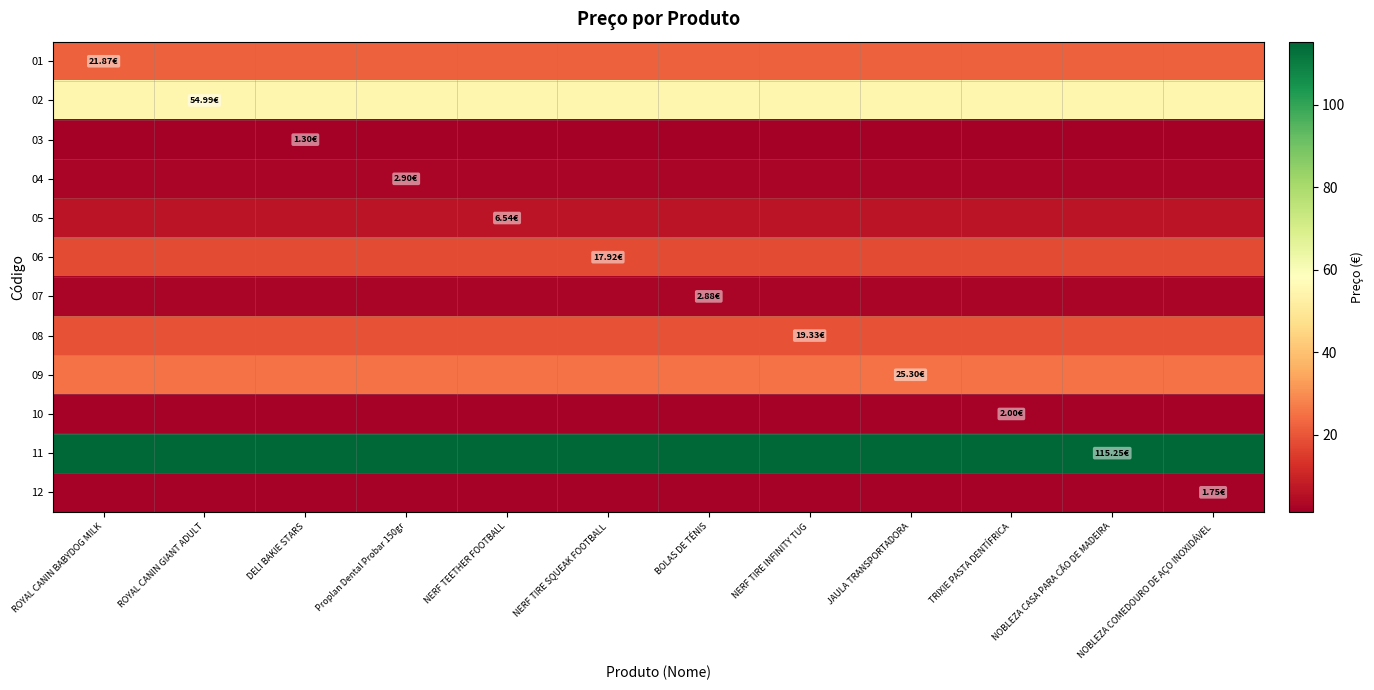

At how many categories does at least one series exceed 37?

12